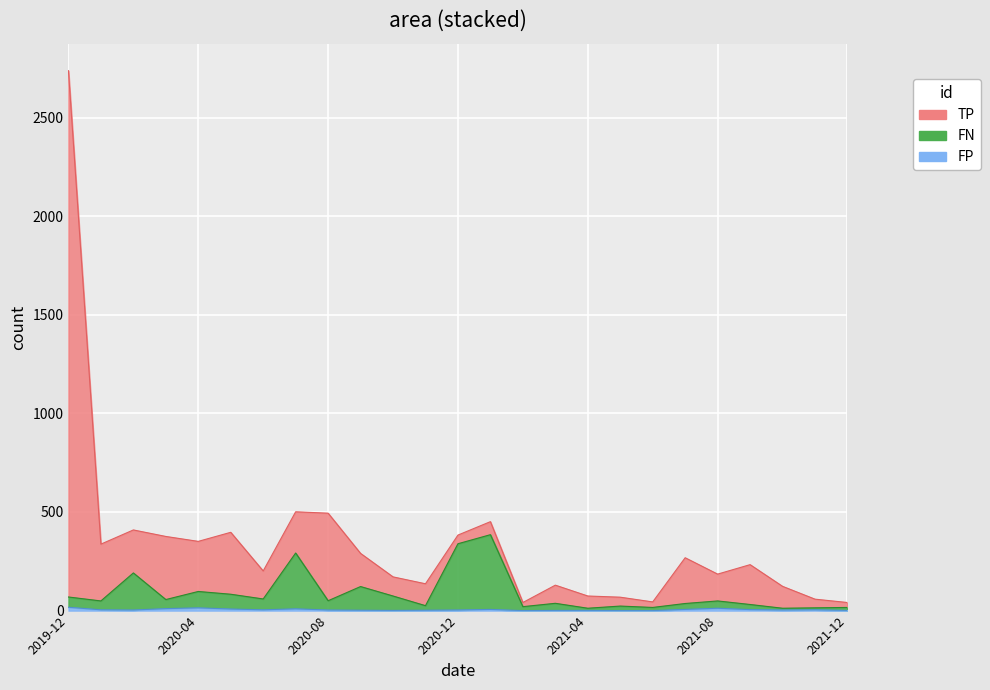

Where is FP nearest to the value 8?

2020-05